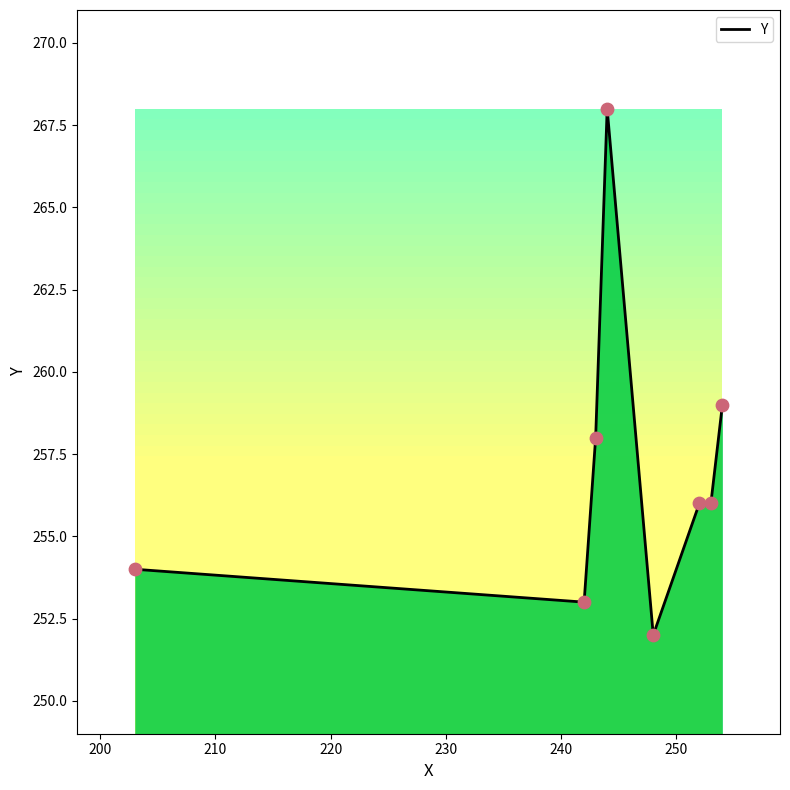

What is the average value?

257